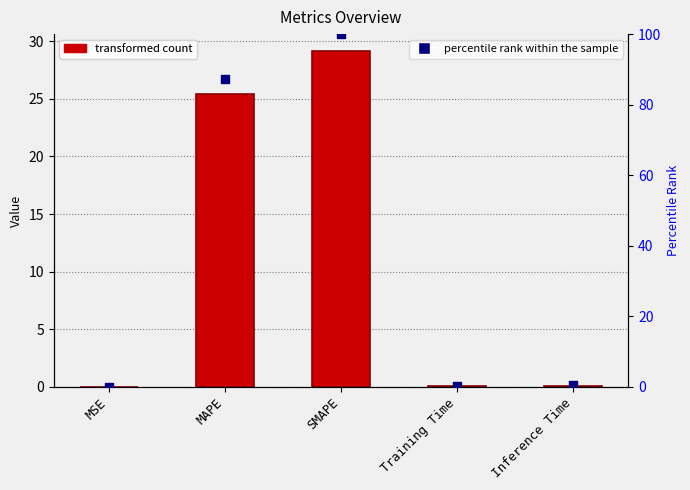

At which category is the sum across all series the highest?

SMAPE